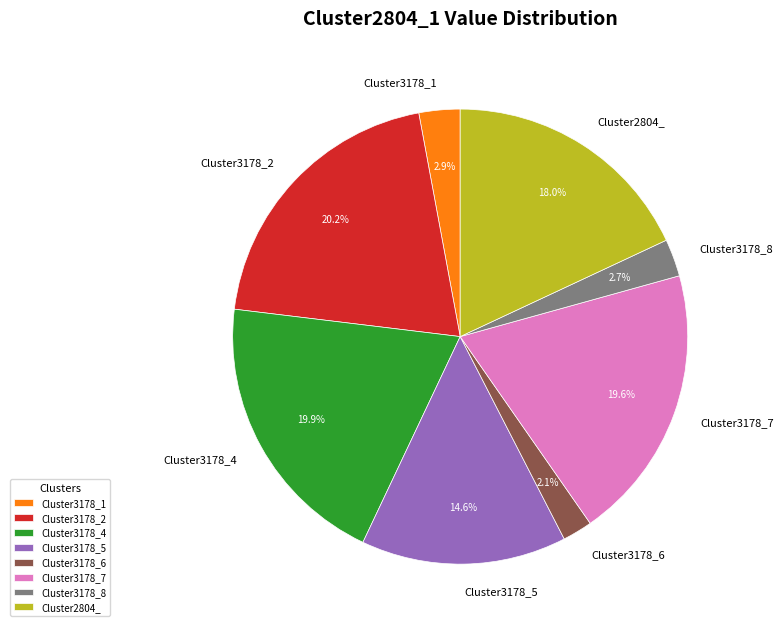

Between Cluster3178_1 and Cluster3178_5, which is larger?

Cluster3178_5